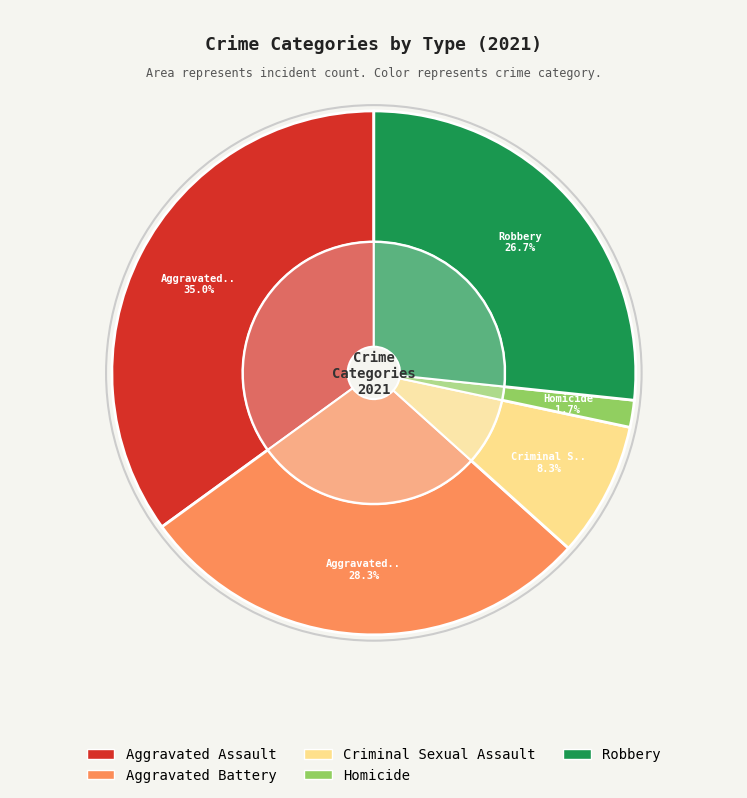

Is there any slice that represents more than half of the pie?

No